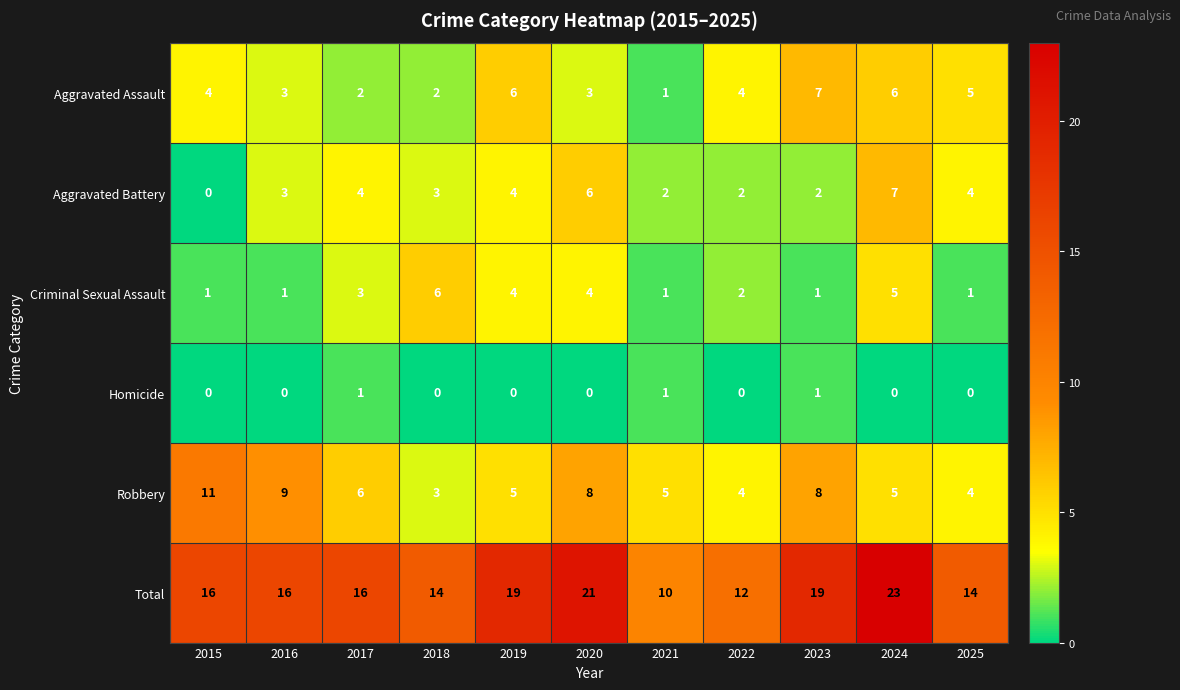

The value of Criminal Sexual Assault at 2025 is 1. True or false?

True